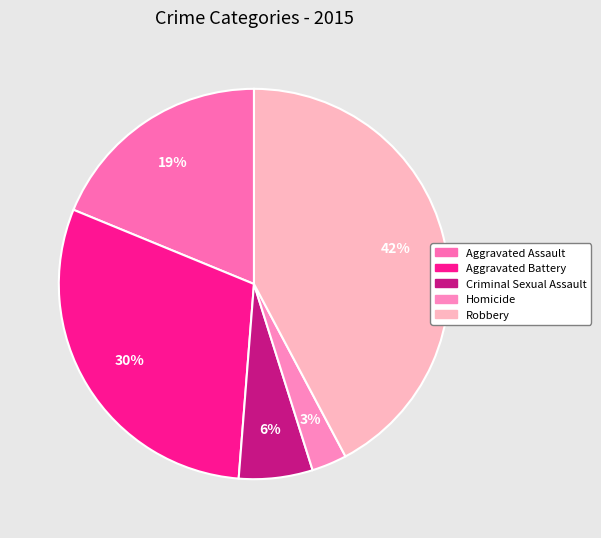

Which category has the smallest portion of the pie?

Homicide